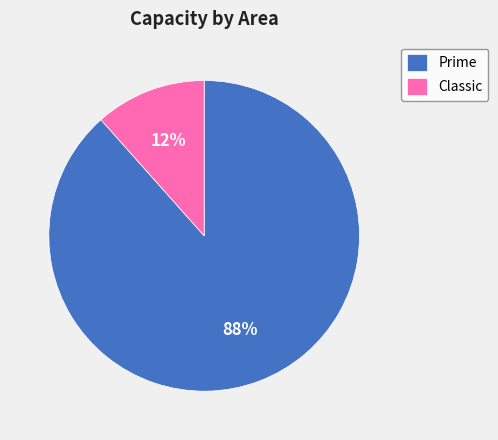

Combined, do Classic and Prime account for over 50%?

Yes